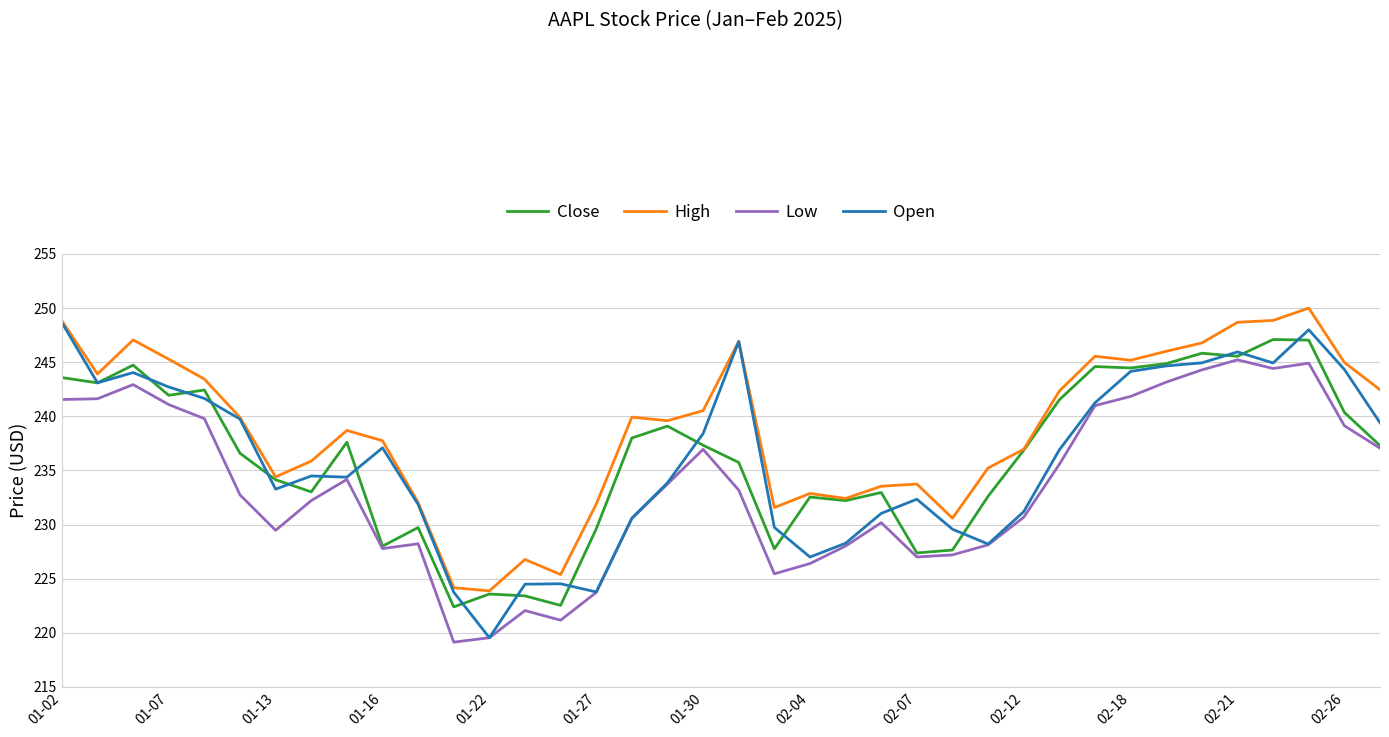

Which series has the widest spread of values?

Open